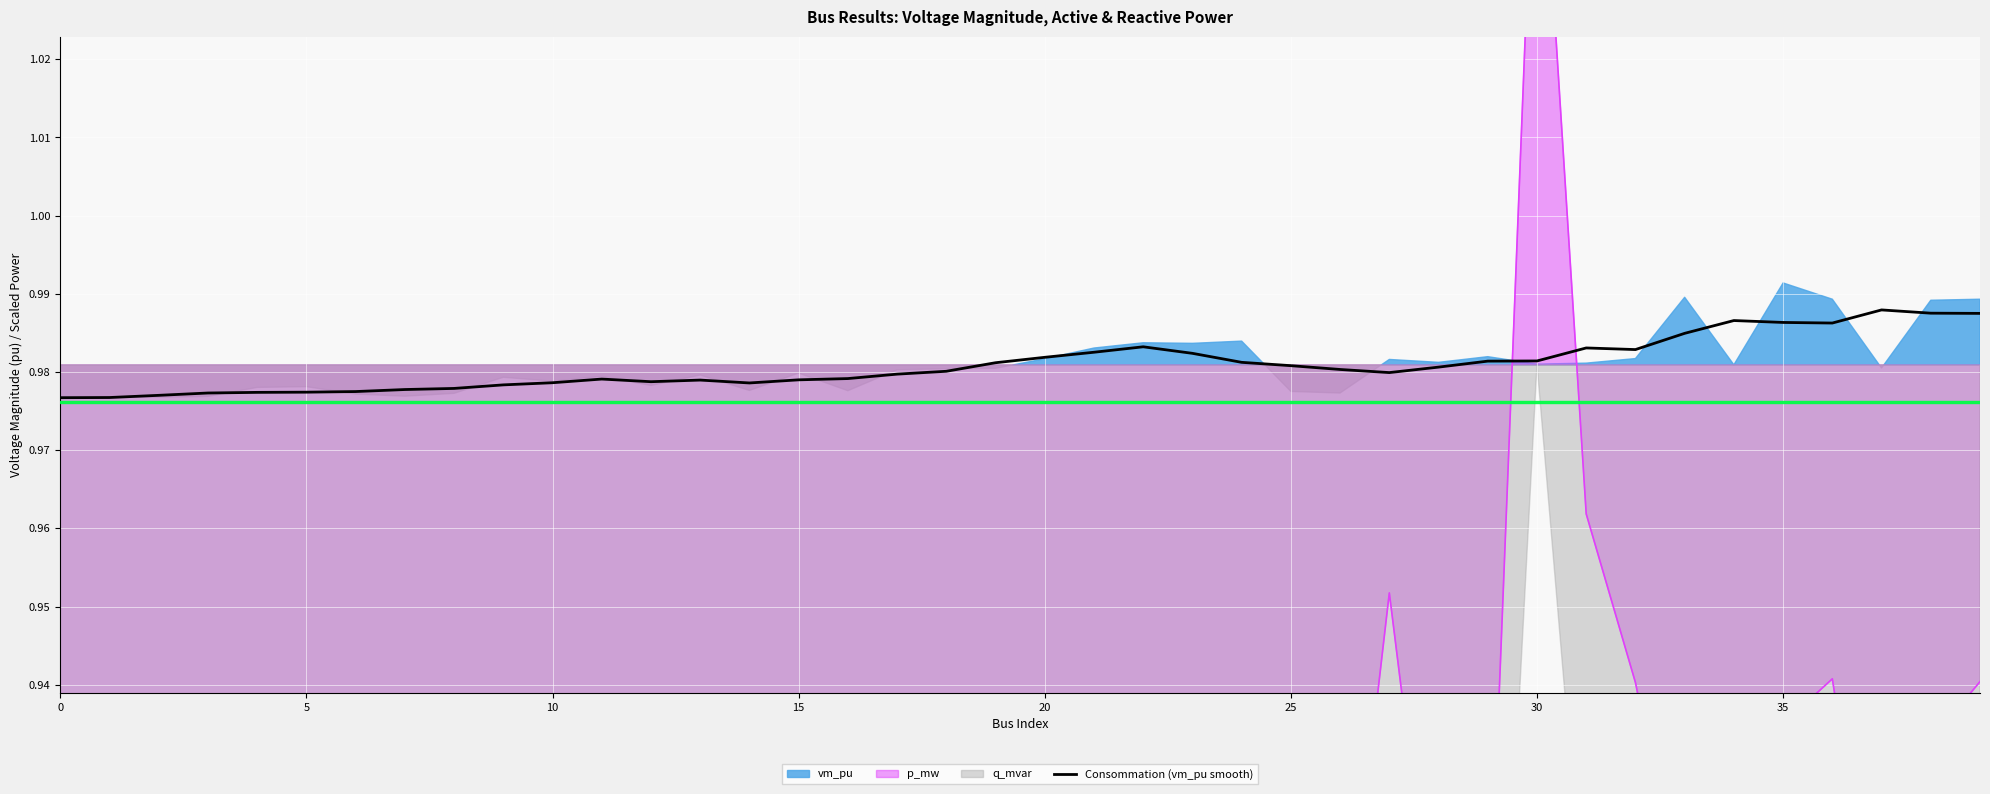

Which has a higher value, 9 or 39?

39